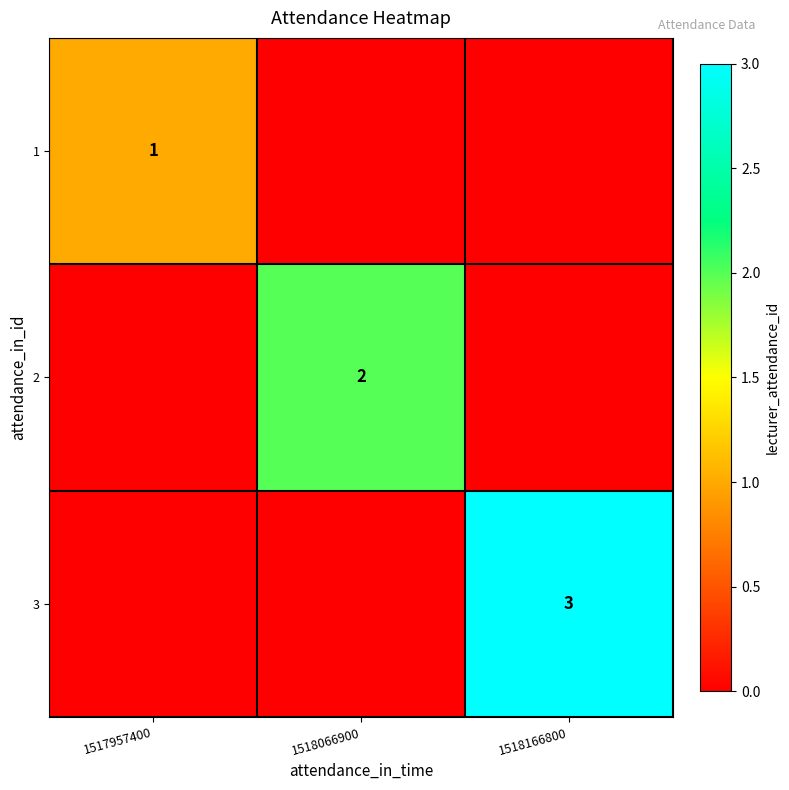

True or false: 3 has a value of 3 at 1518166800.

True